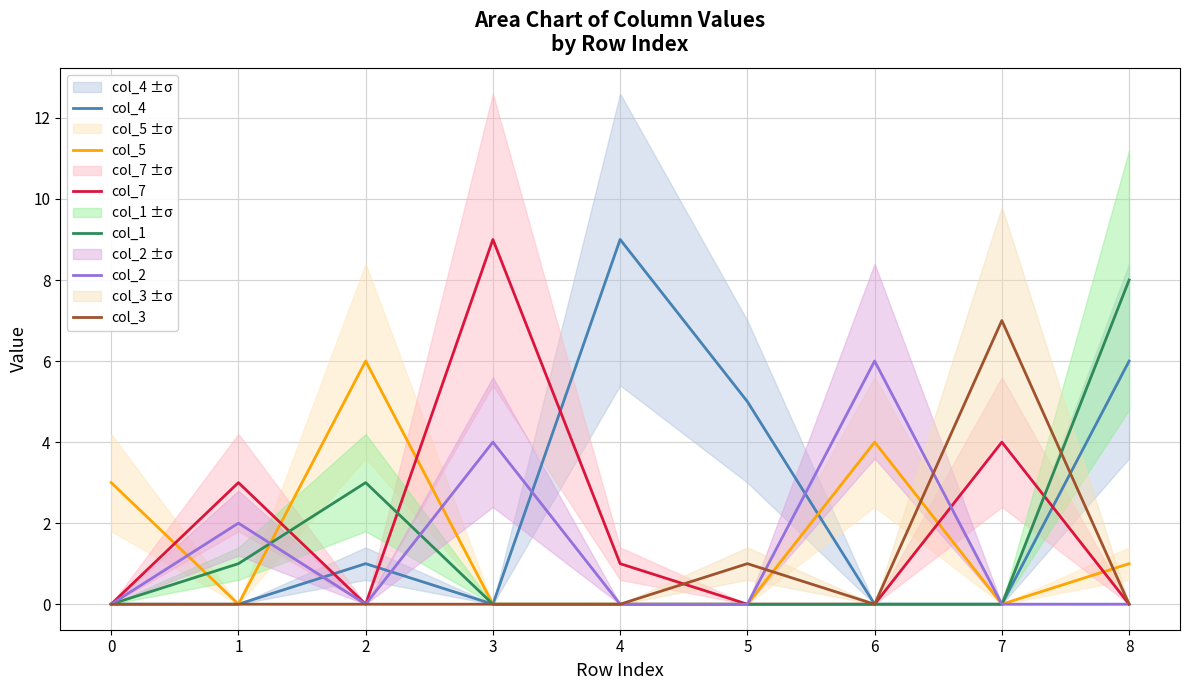

In col_3, how many points are lower than both neighbors (excluding endpoints)?

1